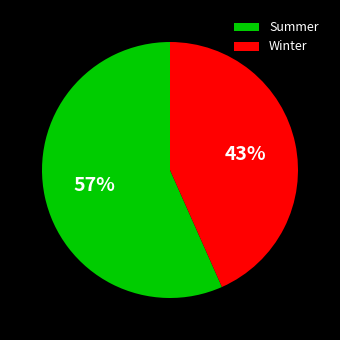

The Summer slice represents 57% of the pie. True or false?

True